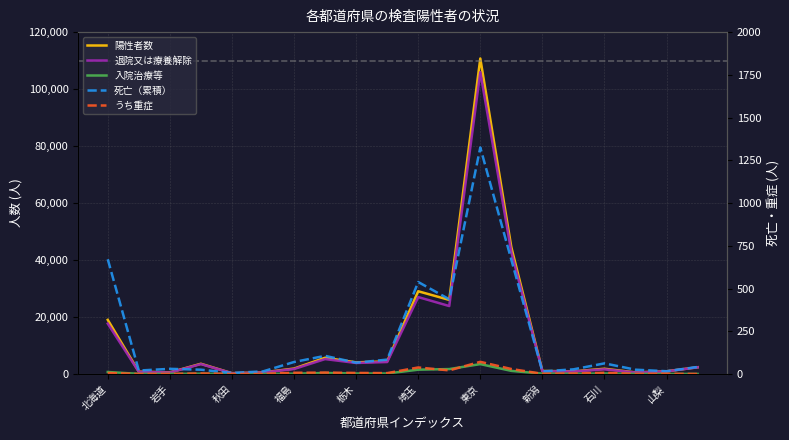

What position from the left is 19?

20